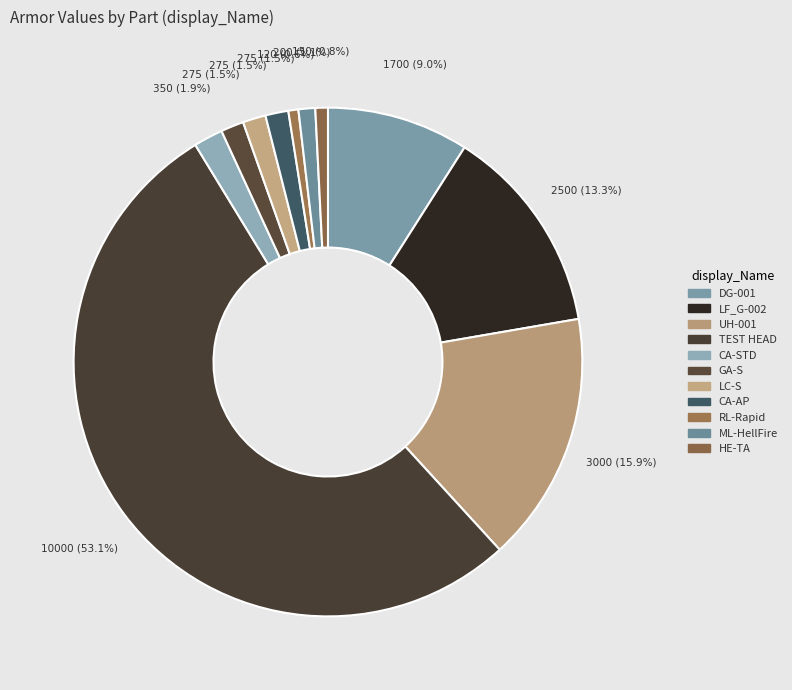

Does TEST HEAD represent more than half of the total?

Yes